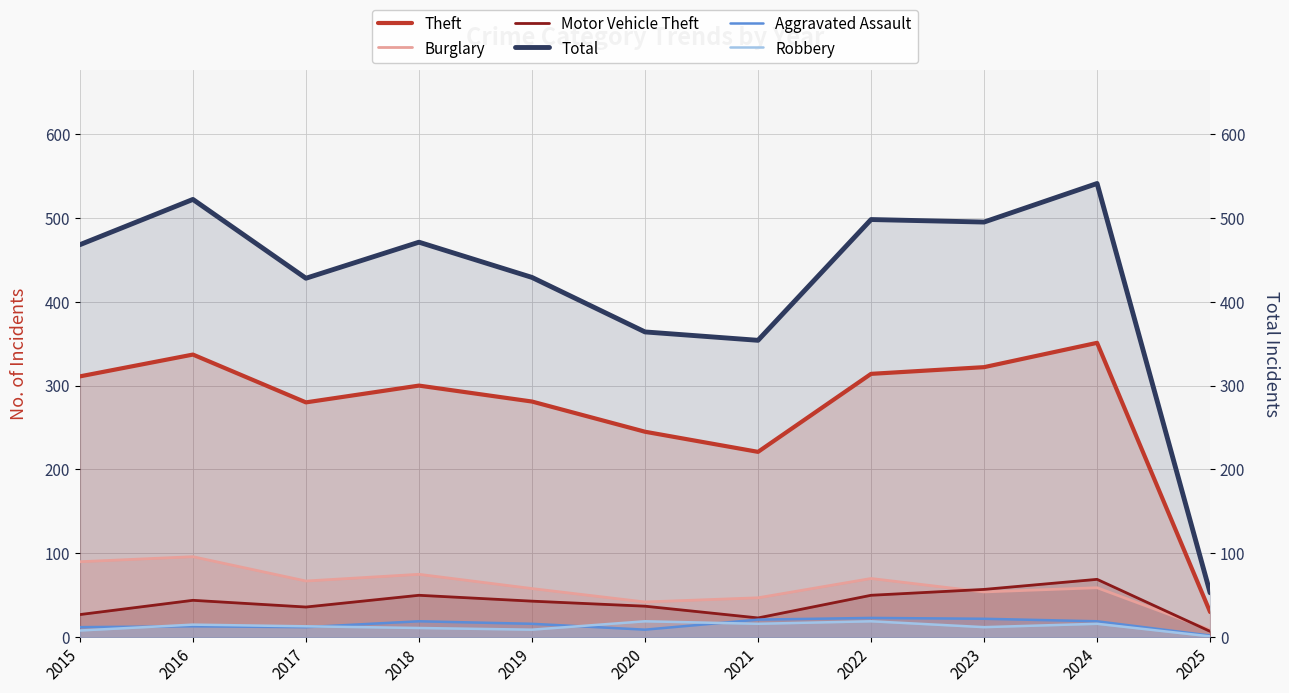

Rank the categories by Theft value from lowest to highest.

2025, 2021, 2020, 2017, 2019, 2018, 2015, 2022, 2023, 2016, 2024